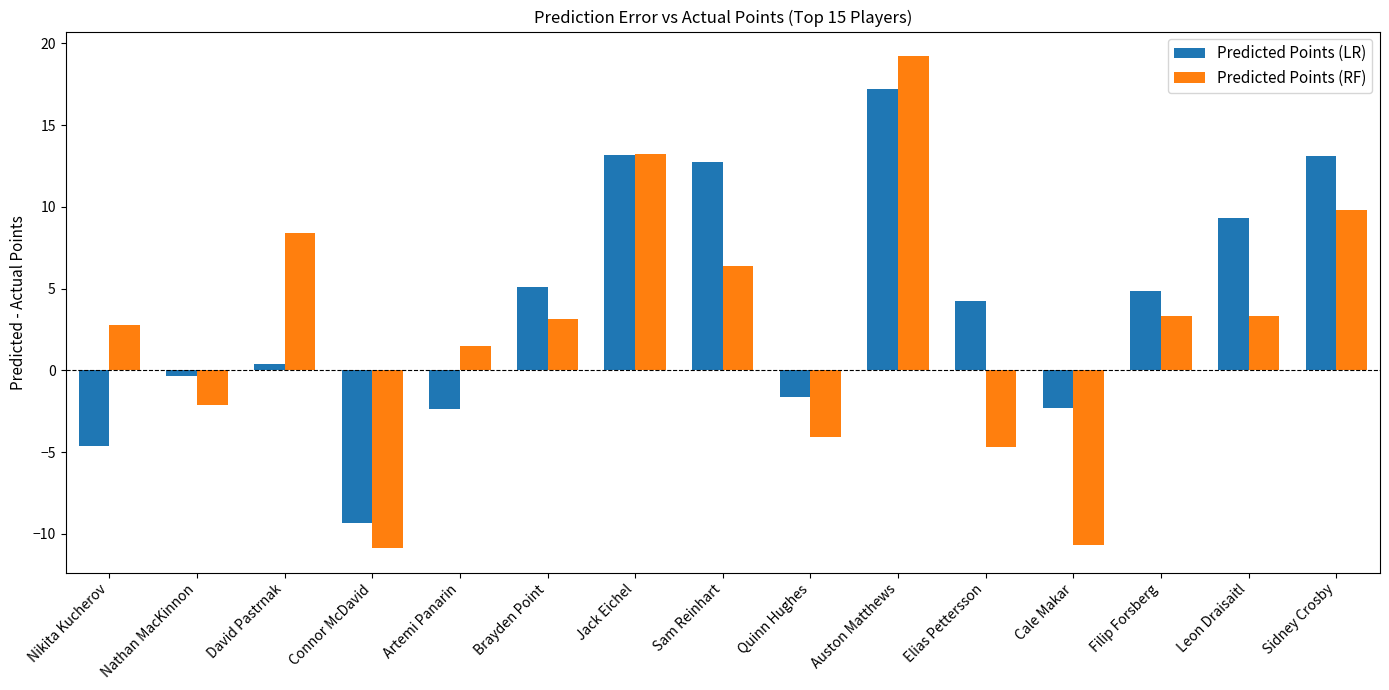

Which series has the largest range (max minus min)?

Predicted Points (RF)